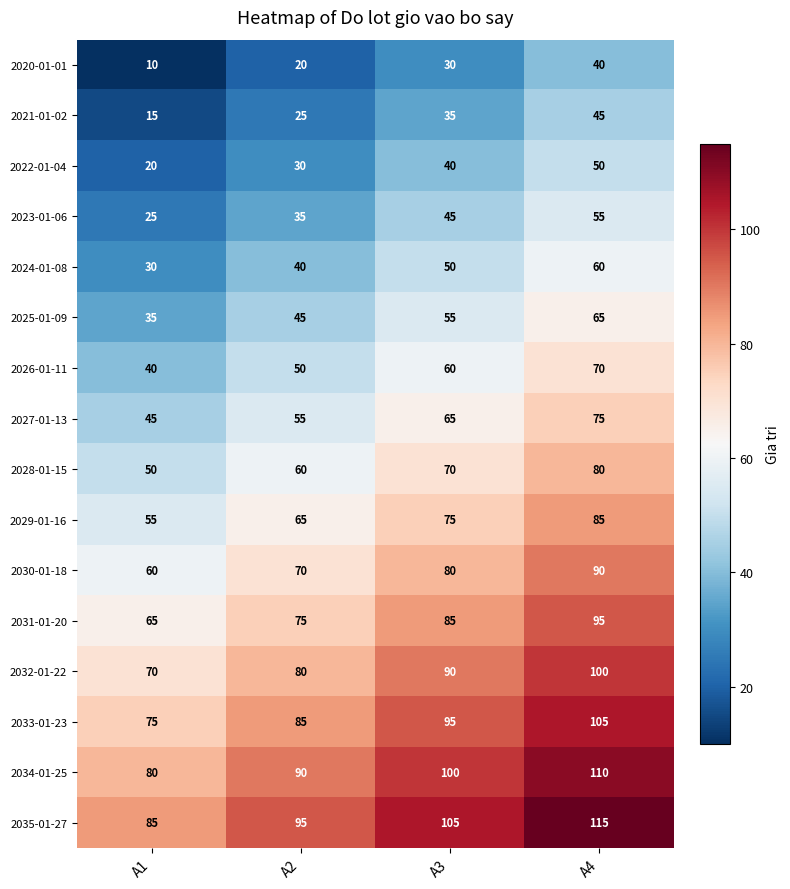

What is the approximate value of 2035-01-27 at A4?

115